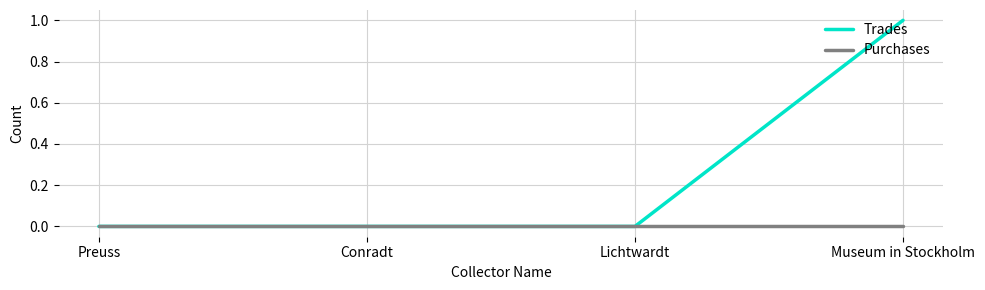

What position from the right is Museum in Stockholm?

1